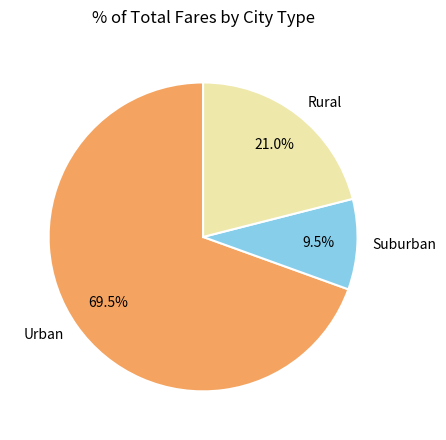

Is the sum of Rural and Suburban greater than half?

No